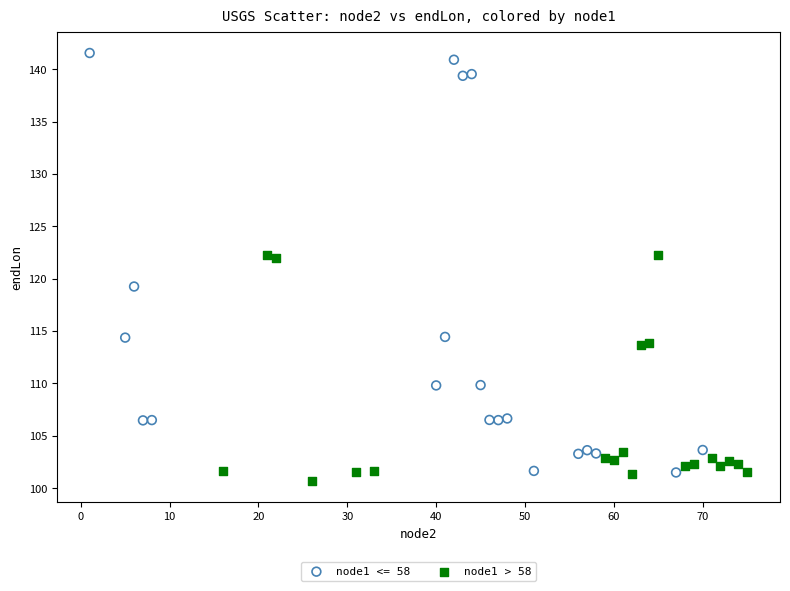

Which series reaches the maximum Y coordinate?

node1 <= 58